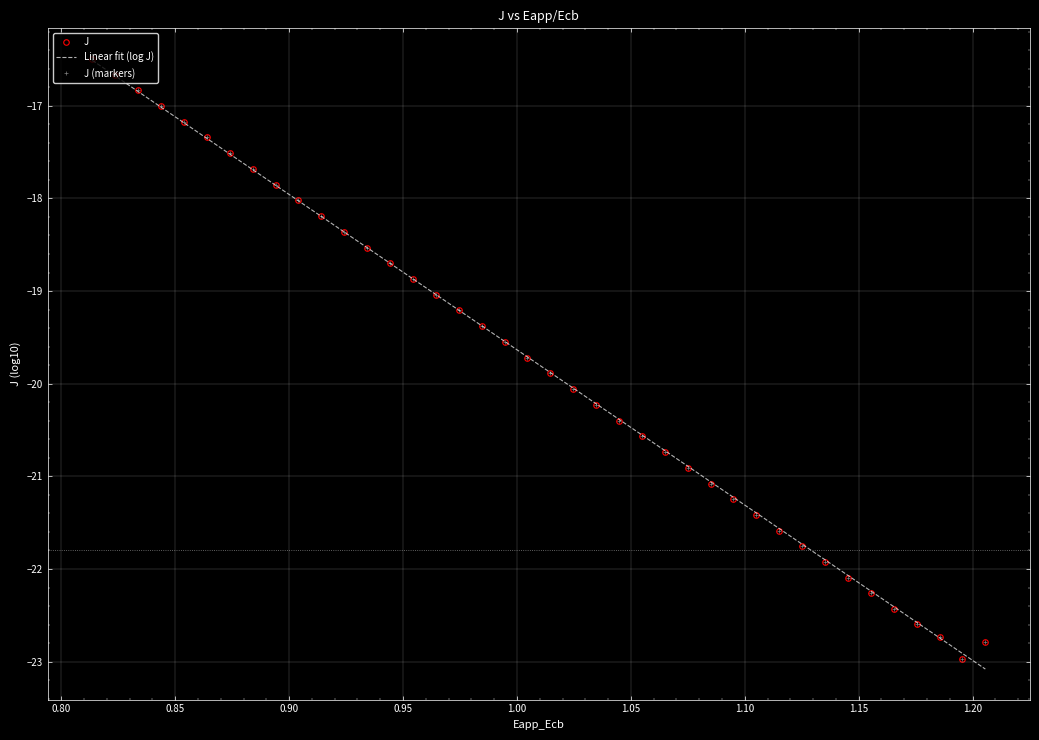

Reading left to right, list all the values displayed in this chart.

-16.5	-16.7	-16.8	-17.0	-17.2	-17.3	-17.5	-17.7	-17.9	-18.0	-18.2	-18.4	-18.5	-18.7	-18.9	-19.0	-19.2	-19.4	-19.5	-19.7	-19.9	-20.1	-20.2	-20.4	-20.6	-20.7	-20.9	-21.1	-21.2	-21.4	-21.6	-21.8	-21.9	-22.1	-22.3	-22.4	-22.6	-22.7	-23.0	-22.8